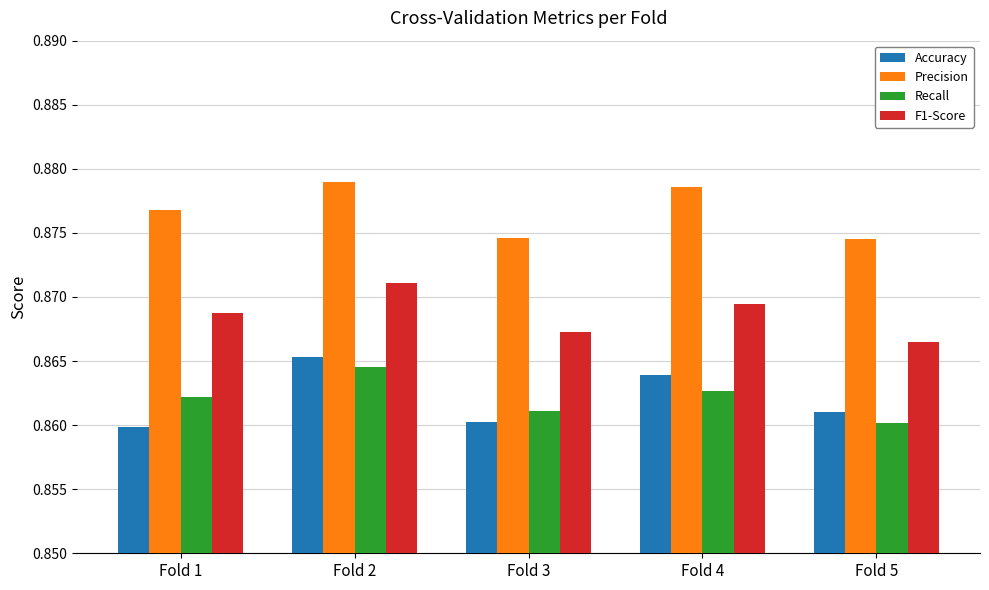

What are all the series names shown in the legend?

Accuracy, Precision, Recall, F1-Score